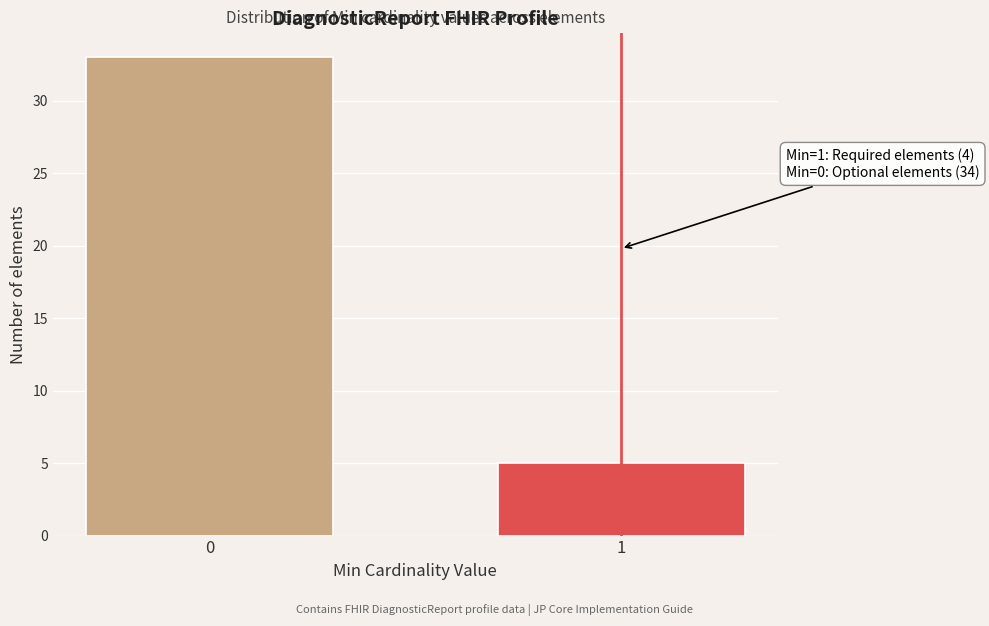

Reading left to right, what are all the values shown in this chart?

33	5